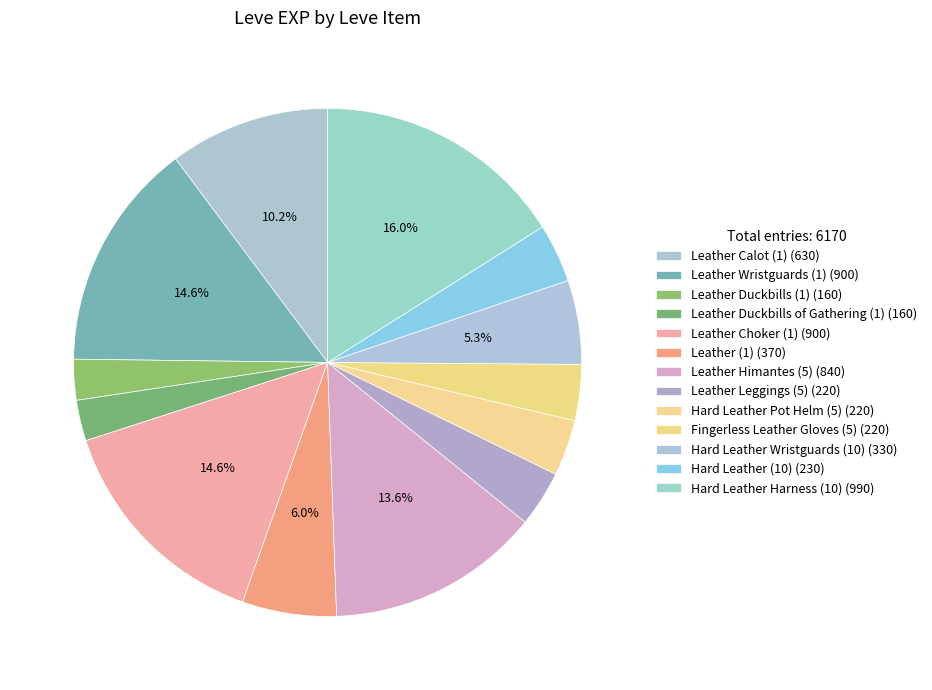

Count the number of slices in the pie.

13